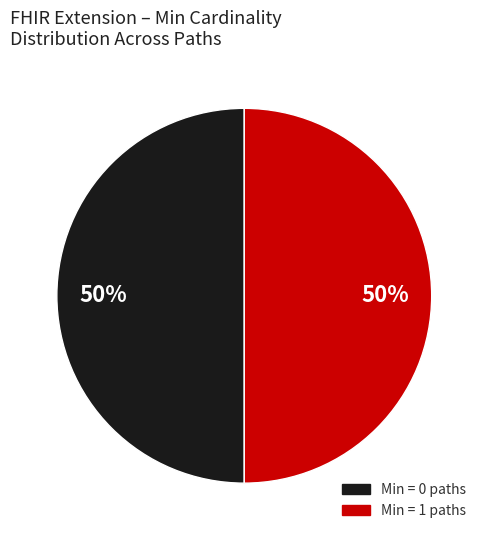

To the nearest percent, what is the average slice percentage?

50%